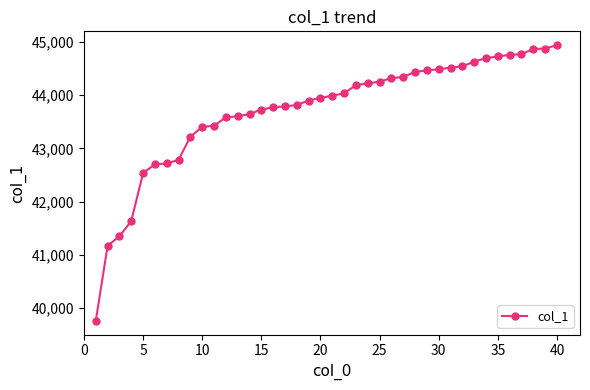

What is the greatest value displayed?

44938